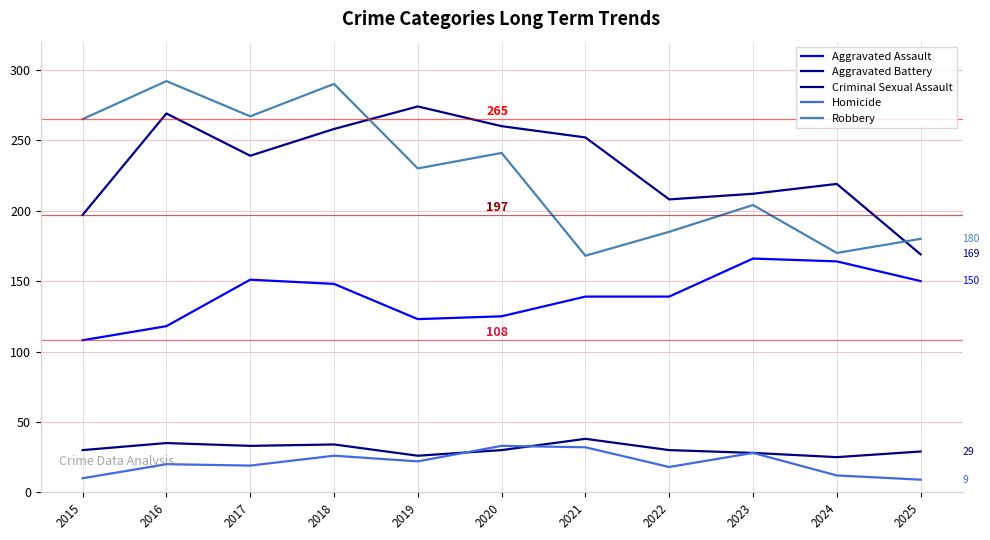

Reading left to right, extract all data points from this chart.

Aggravated Assault: 108	118	151	148	123	125	139	139	166	164	150
Aggravated Battery: 197	269	239	258	274	260	252	208	212	219	169
Criminal Sexual Assault: 30	35	33	34	26	30	38	30	28	25	29
Homicide: 10	20	19	26	22	33	32	18	28	12	9
Robbery: 265	292	267	290	230	241	168	185	204	170	180